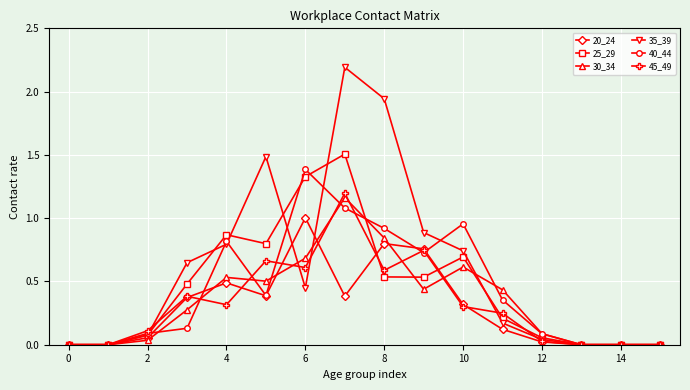

What is the maximum value for 25_29?

1.5